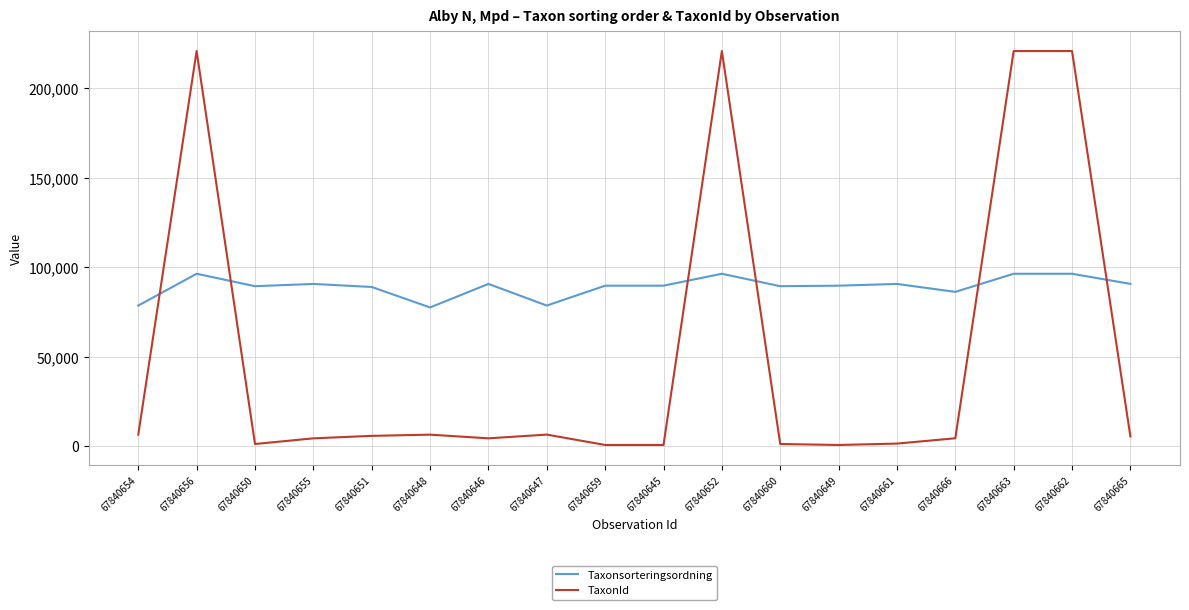

What value does the TaxonId series have at 67840649, to the nearest 10?

660